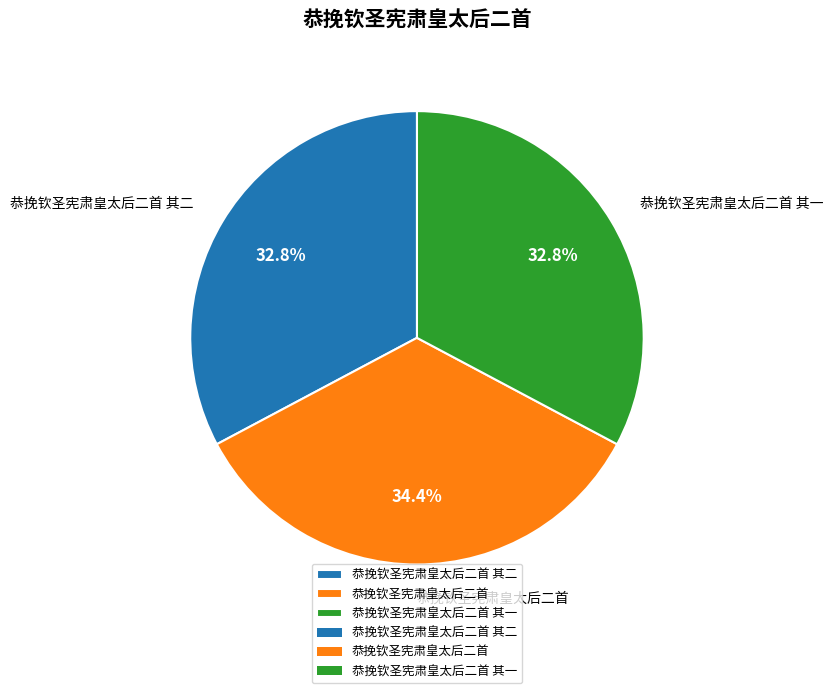

The 恭挽钦圣宪肃皇太后二首 其二 slice represents 39% of the pie. True or false?

False